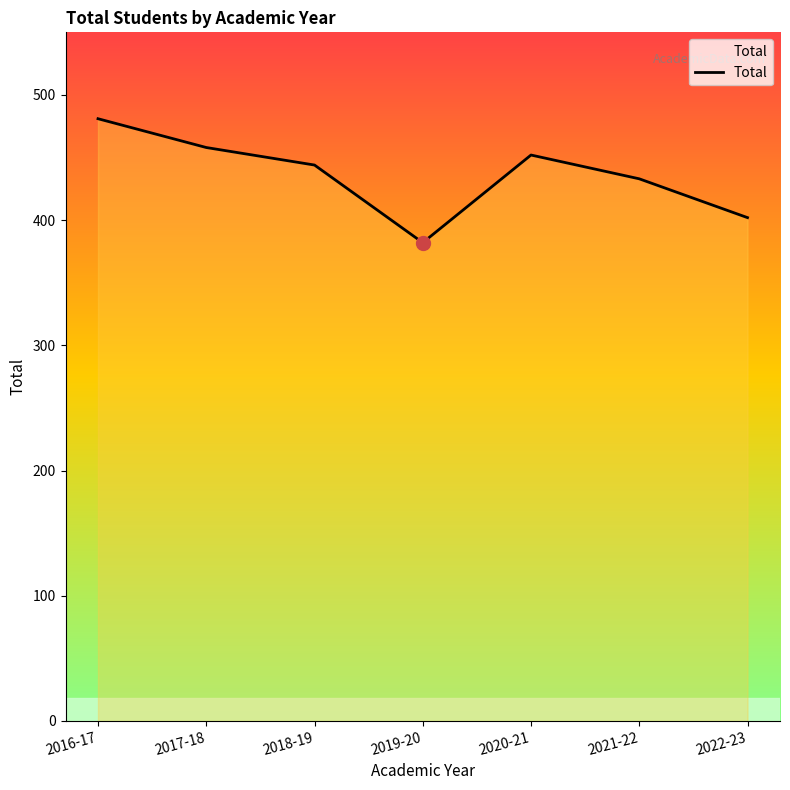

Where is the first local minimum?

2019-20